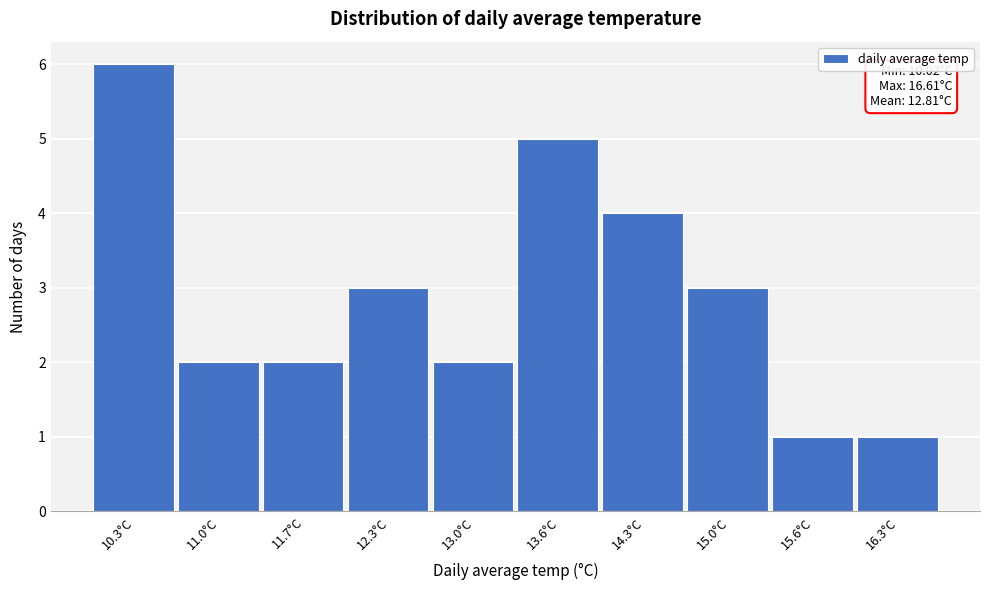

Which range on the x-axis has the tallest bar?

10.0 to 10.7